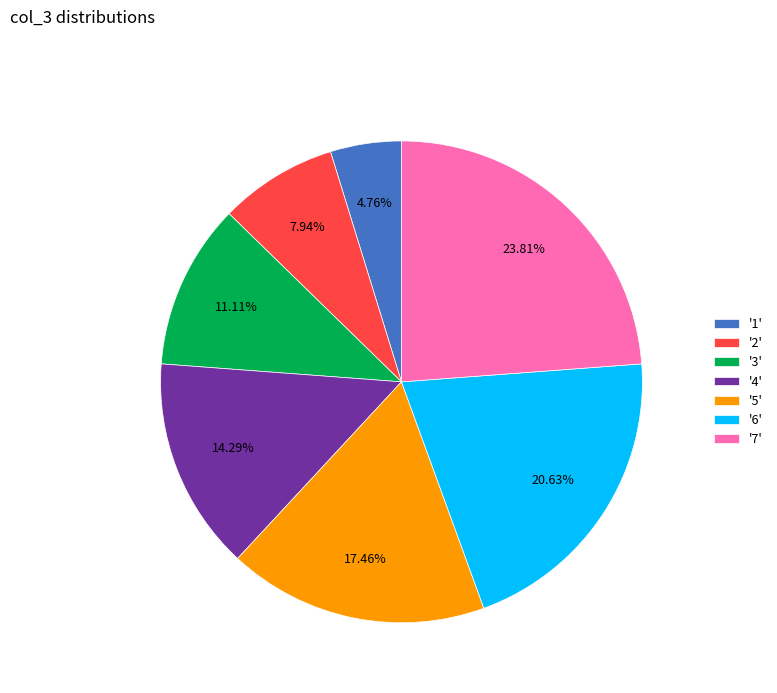

Count the number of slices in the pie.

7